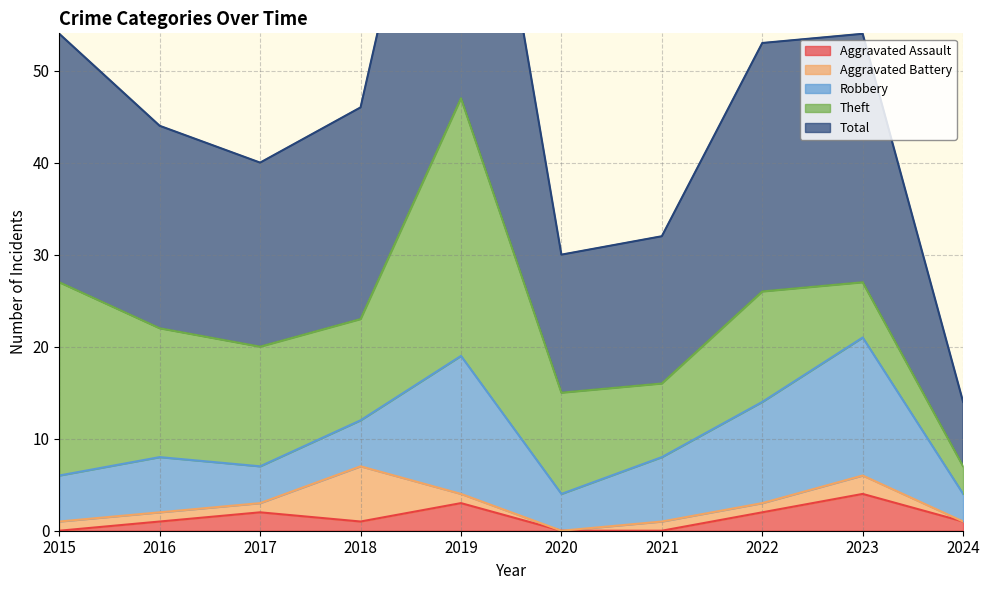

Which series changed the most between 2015 and 2017?

Theft